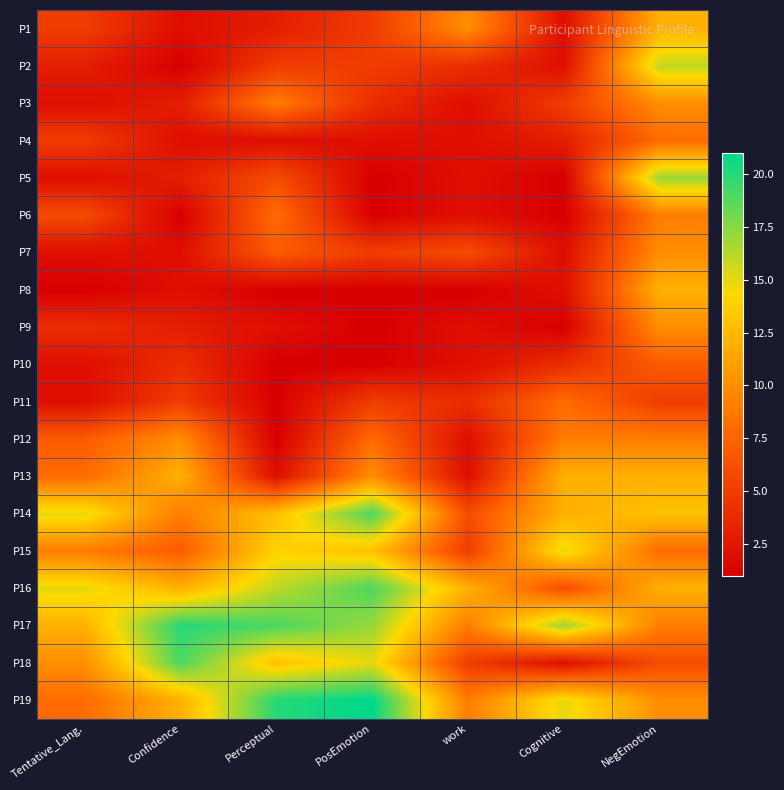

How many categories are shown in the chart?

7